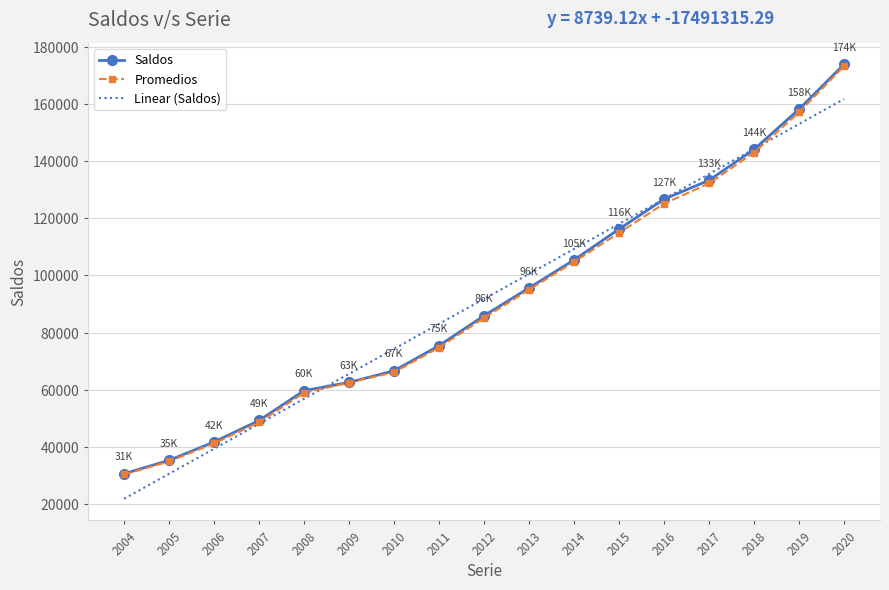

Is the value of Linear (Saldos) at 2017 greater than the value of Saldos at 2010?

Yes